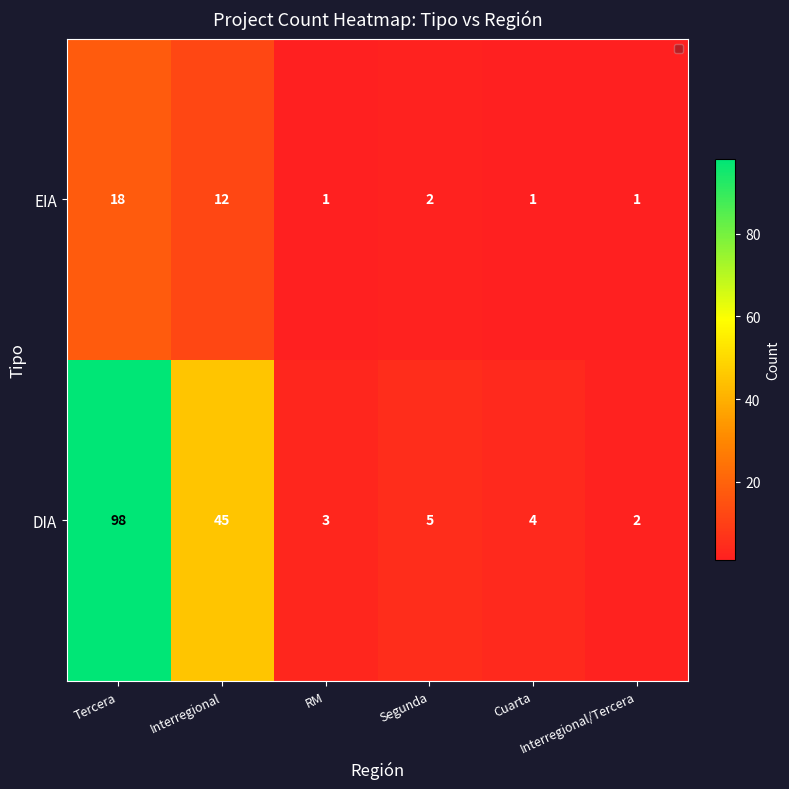

Rank the series by their average value, from lowest to highest.

EIA, DIA